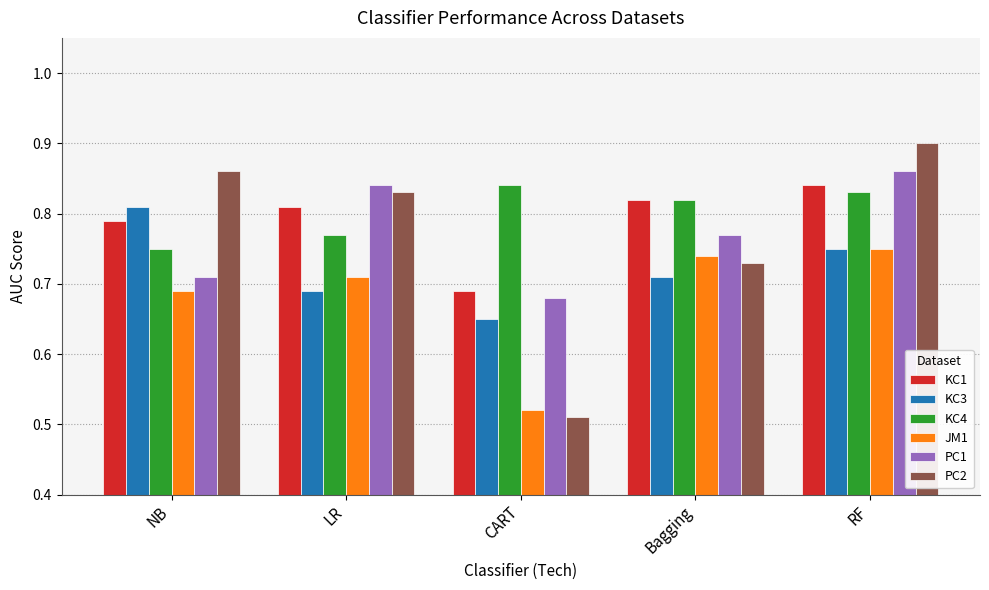

The value of KC1 at RF is 1.1. True or false?

False